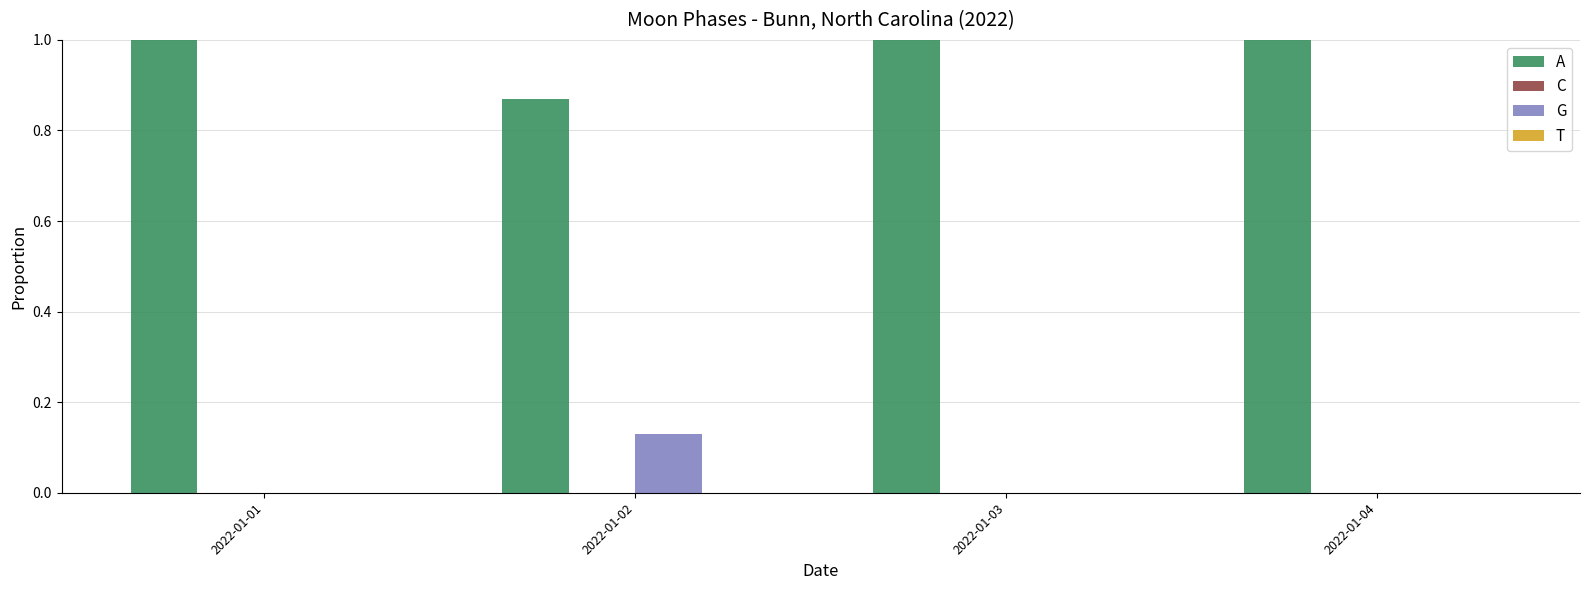

Which series has the largest total across all categories?

A